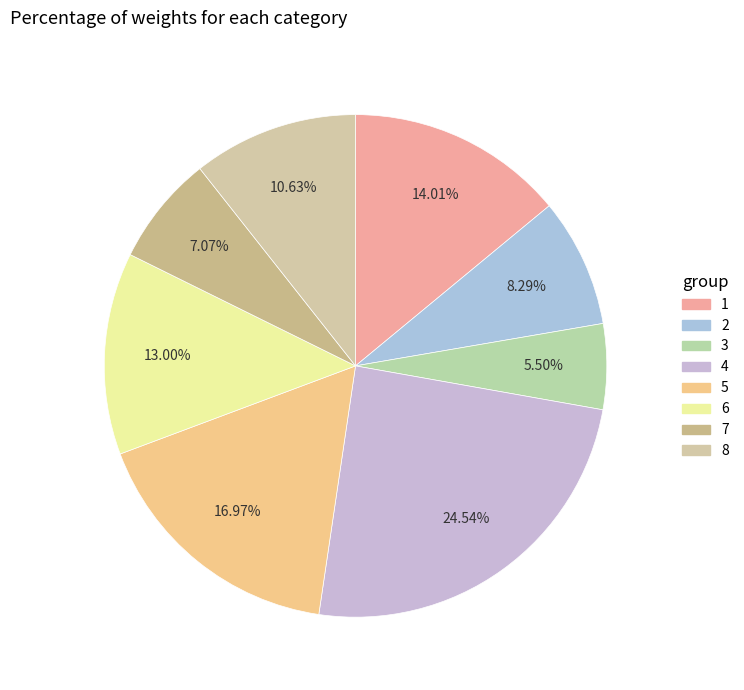

True or false: 7 accounts for 7% of the total.

True